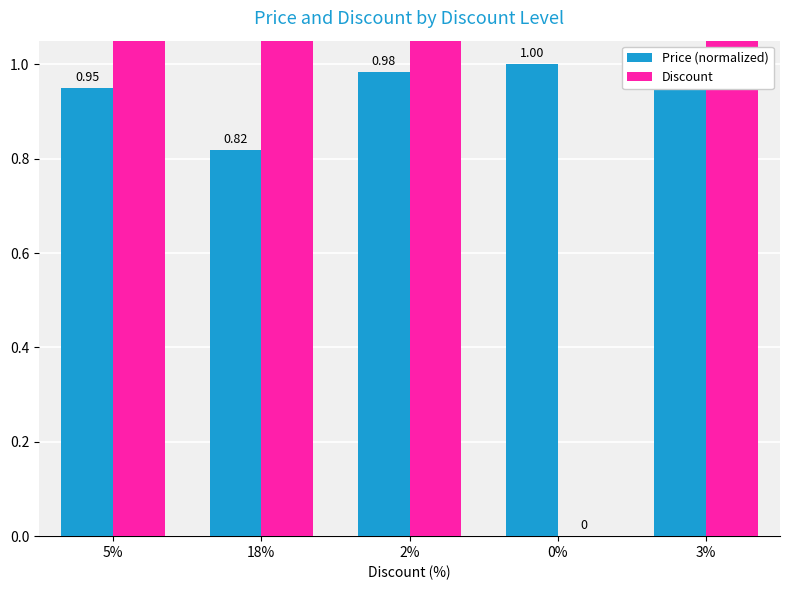

The value of Price (normalized) at 18% is 1.3. True or false?

False